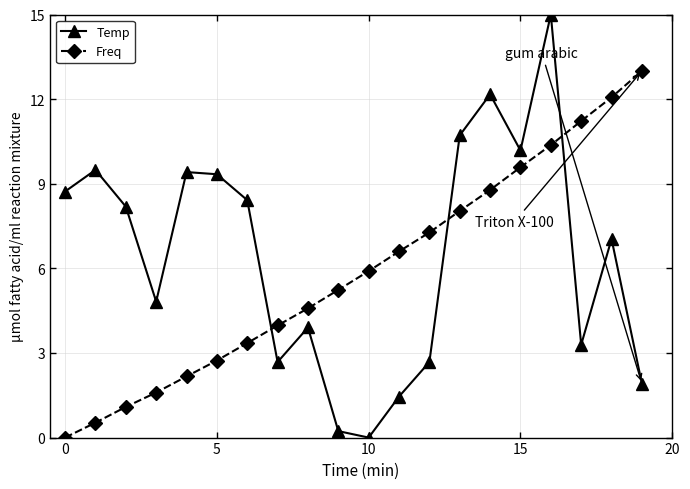

Rank the series by their maximum value, from lowest to highest.

Freq, Temp